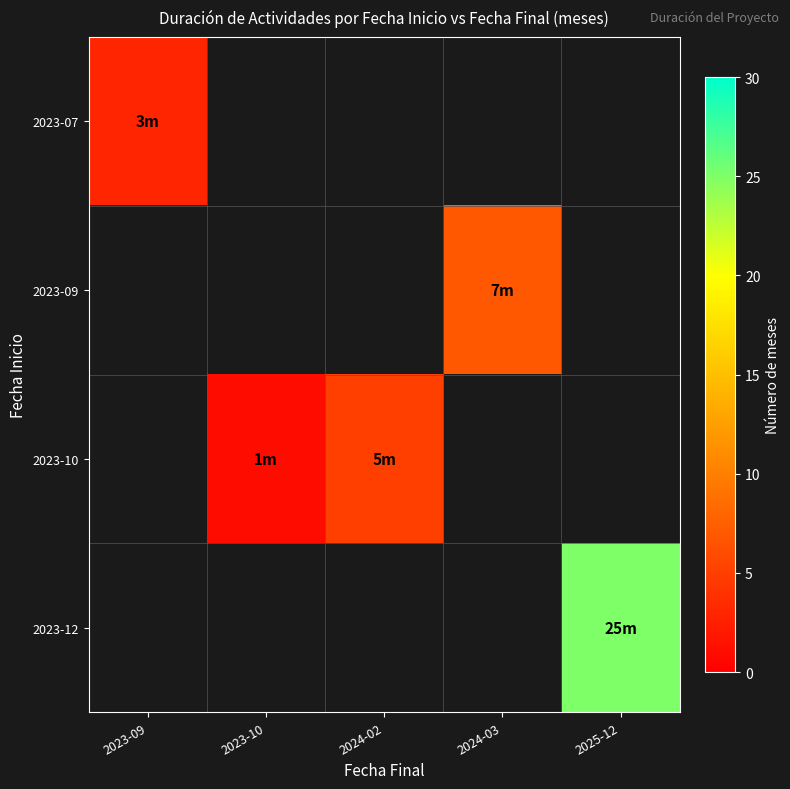

How many series are shown in this chart?

4